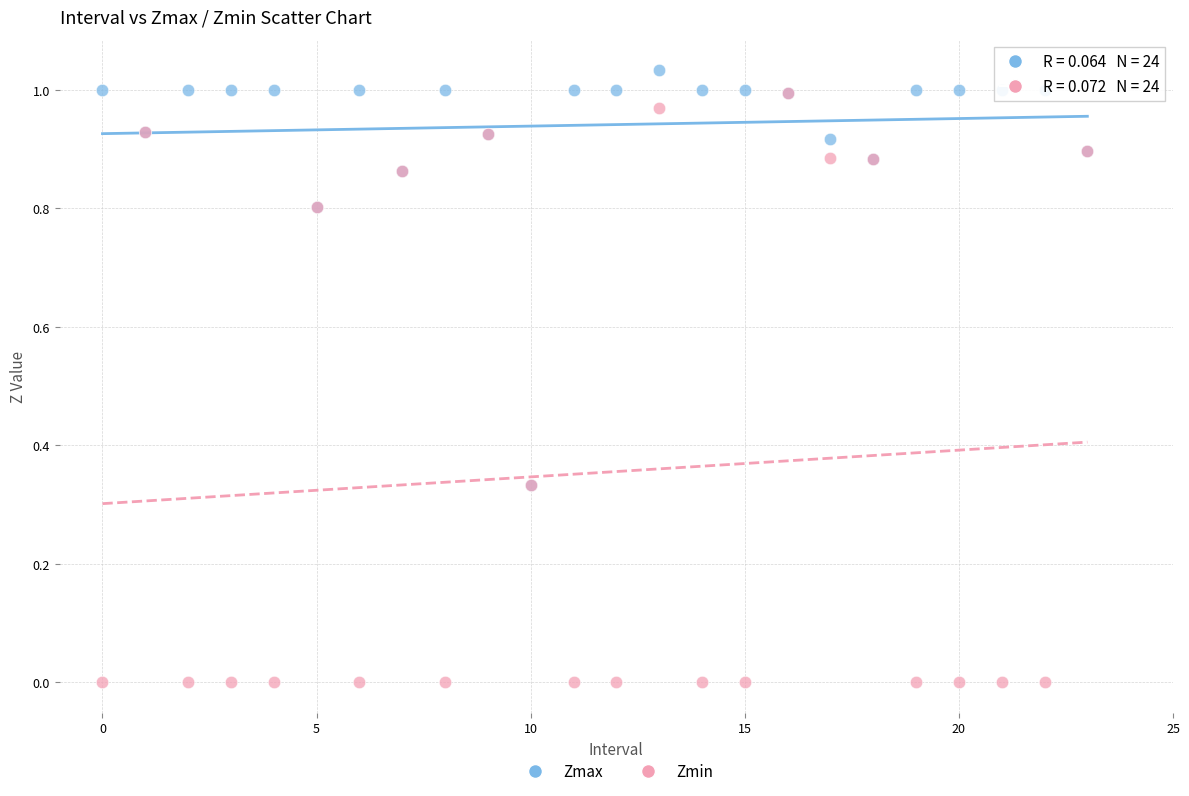

Which series contains the highest Y value?

Zmax